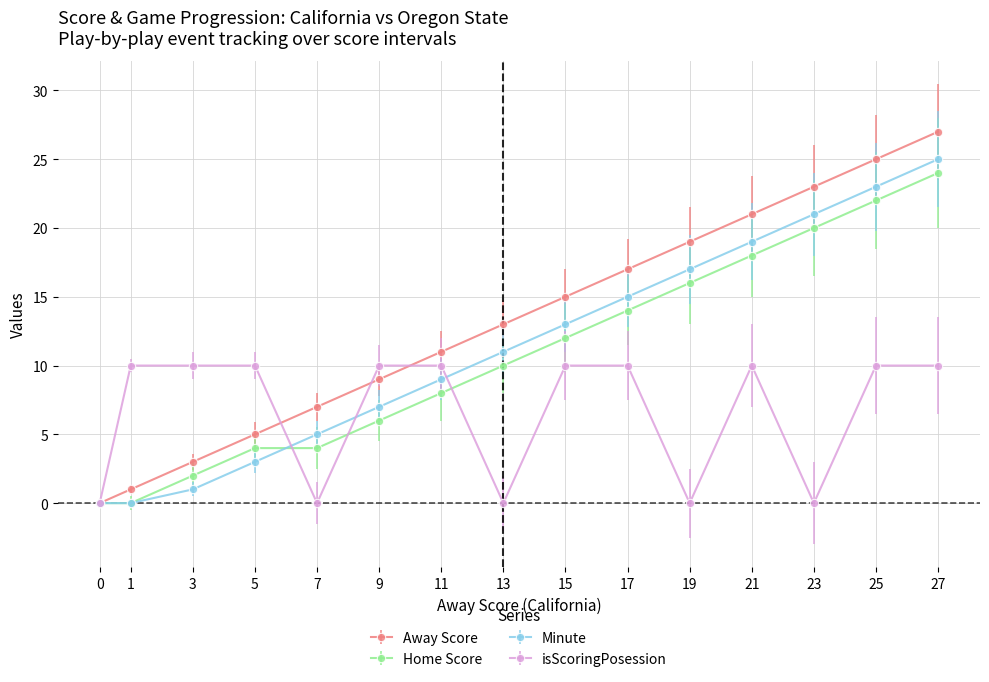

Where is Away Score nearest to the value 13?

13